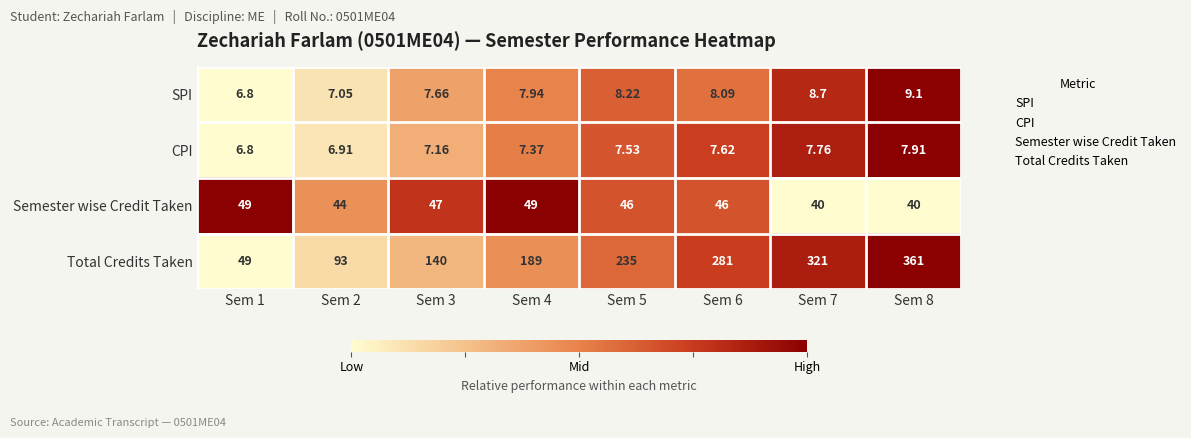

Which series has the largest total across all categories?

Total Credits Taken